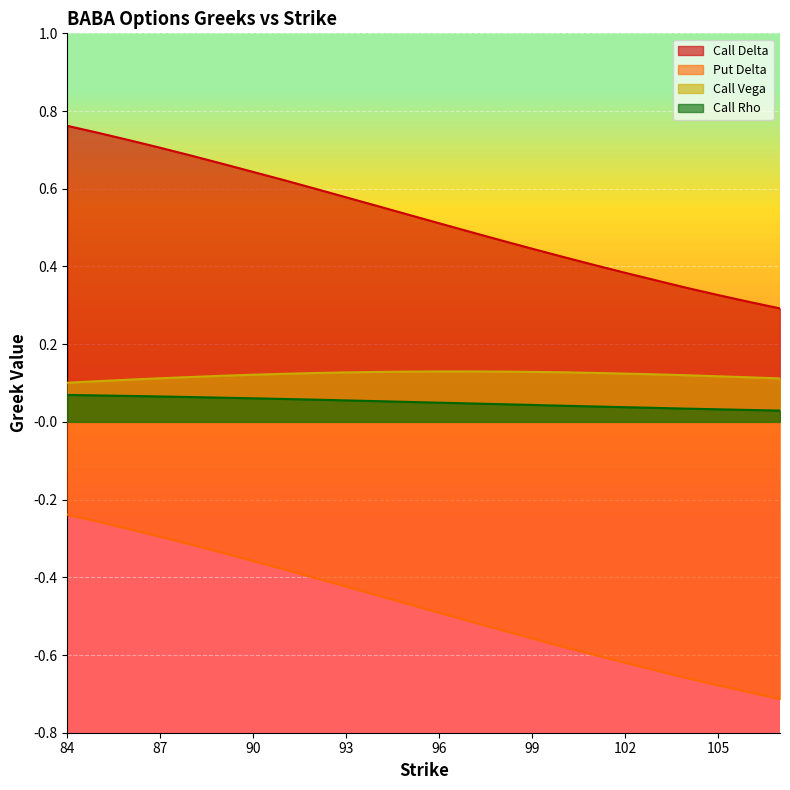

Reading right to left, transcribe all the data shown in this chart.

Call Delta: 0.3	0.3	0.3	0.3	0.4	0.4	0.4	0.4	0.4	0.5	0.5	0.5	0.5	0.6	0.6	0.6	0.6	0.6	0.7	0.7	0.7	0.7	0.7	0.8
Put Delta: -0.7	-0.7	-0.7	-0.7	-0.6	-0.6	-0.6	-0.6	-0.6	-0.5	-0.5	-0.5	-0.5	-0.4	-0.4	-0.4	-0.4	-0.4	-0.3	-0.3	-0.3	-0.3	-0.3	-0.2
Call Vega: 0.1	0.1	0.1	0.1	0.1	0.1	0.1	0.1	0.1	0.1	0.1	0.1	0.1	0.1	0.1	0.1	0.1	0.1	0.1	0.1	0.1	0.1	0.1	0.1
Call Rho: 0.0	0.0	0.0	0.0	0.0	0.0	0.0	0.0	0.0	0.0	0.0	0.0	0.1	0.1	0.1	0.1	0.1	0.1	0.1	0.1	0.1	0.1	0.1	0.1